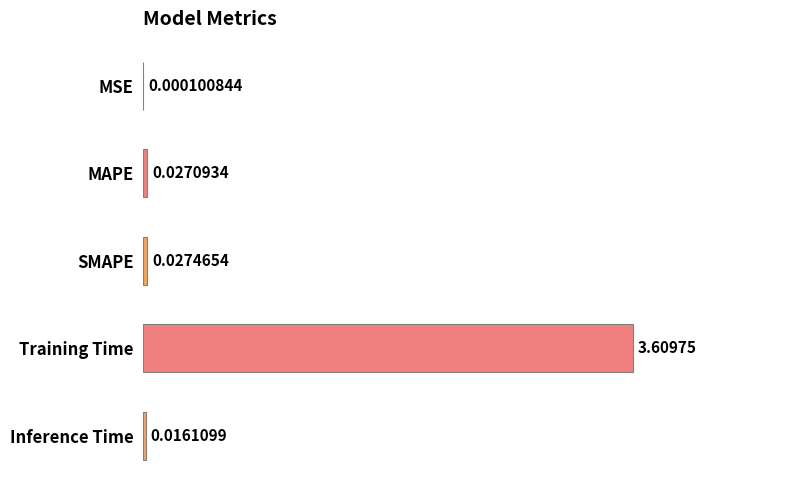

What is the sum of all values?

3.7